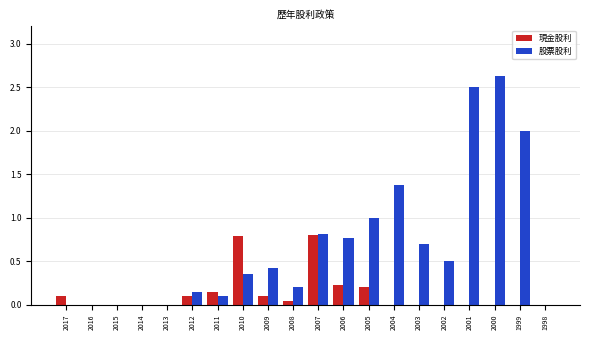

What is the greatest value displayed?

2.6